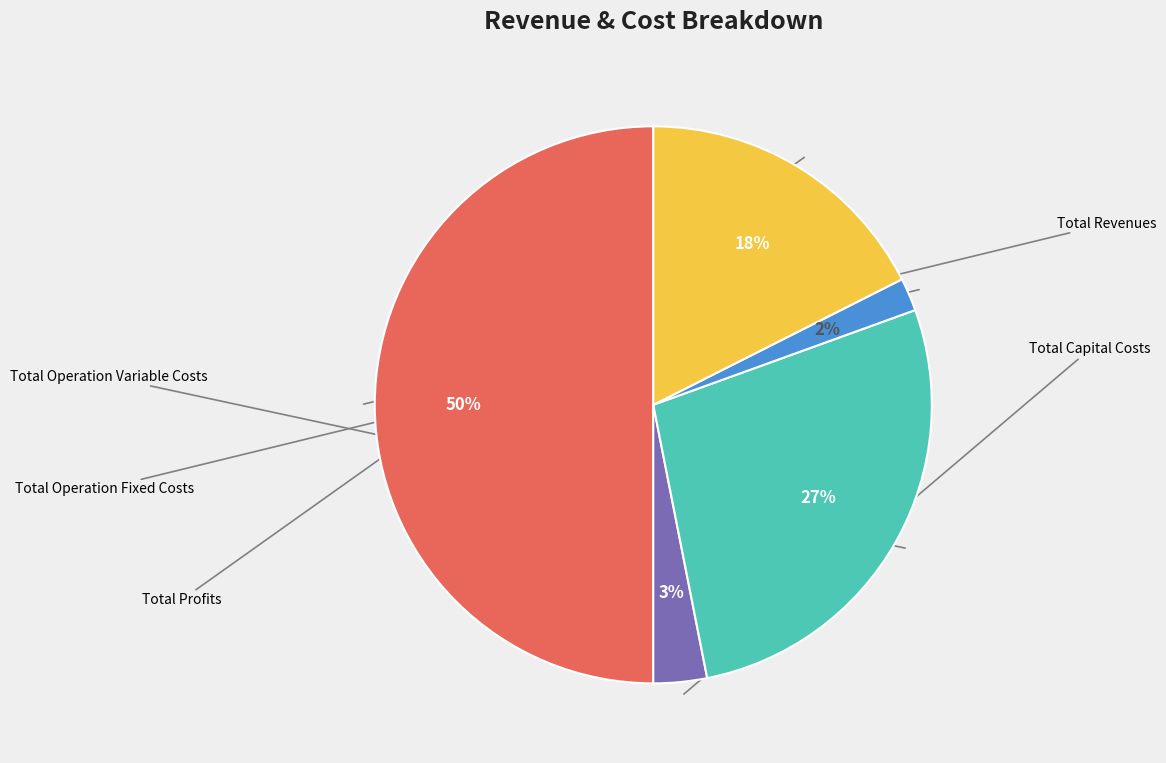

To the nearest percent, what is the average slice percentage?

20%